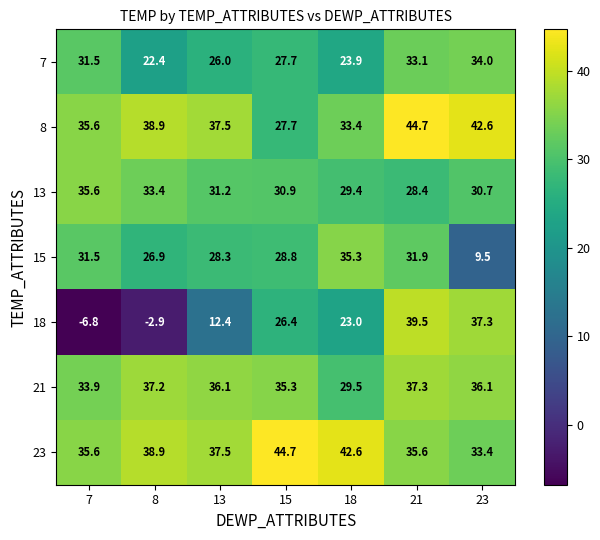

At which label does 23 first exceed 37?

8